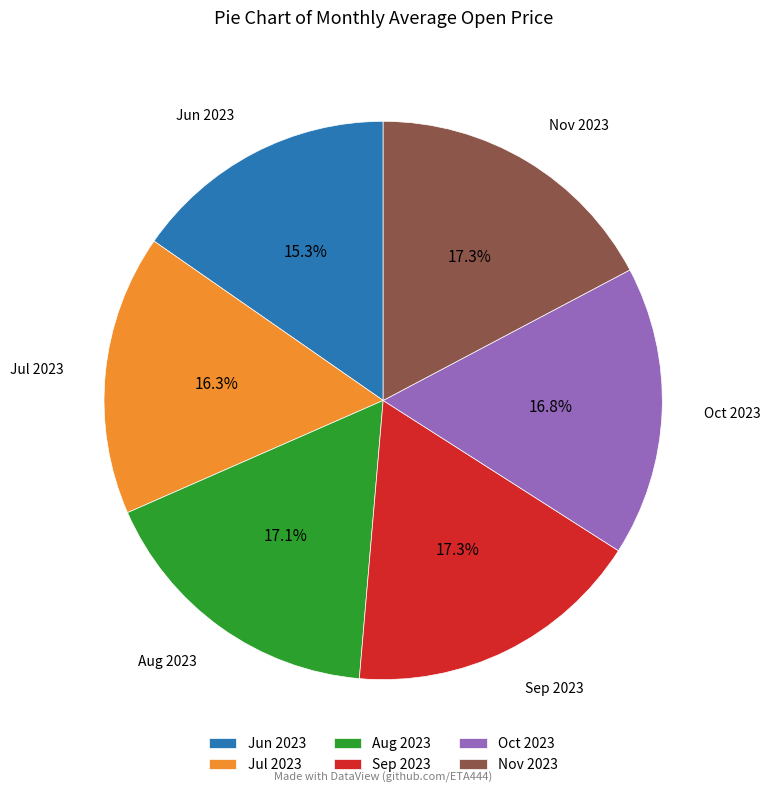

What is the smallest slice in the pie chart?

Jun 2023